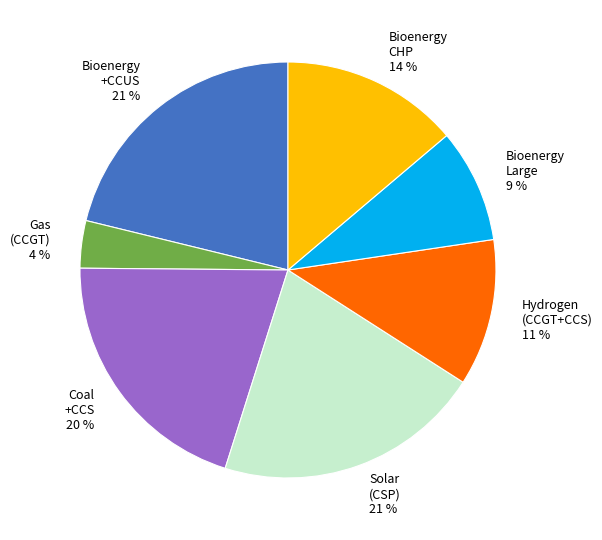

True or false: Gas (CCGT) accounts for 4% of the total.

True